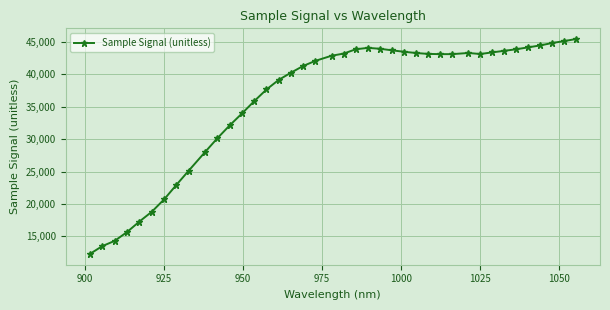

What is the maximum value shown in the chart?

45458